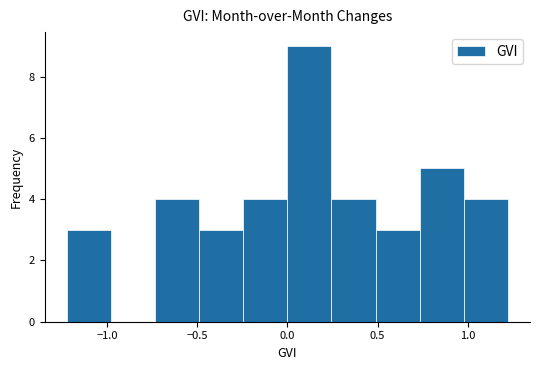

Which range on the x-axis has the tallest bar?

0.00 to 0.25